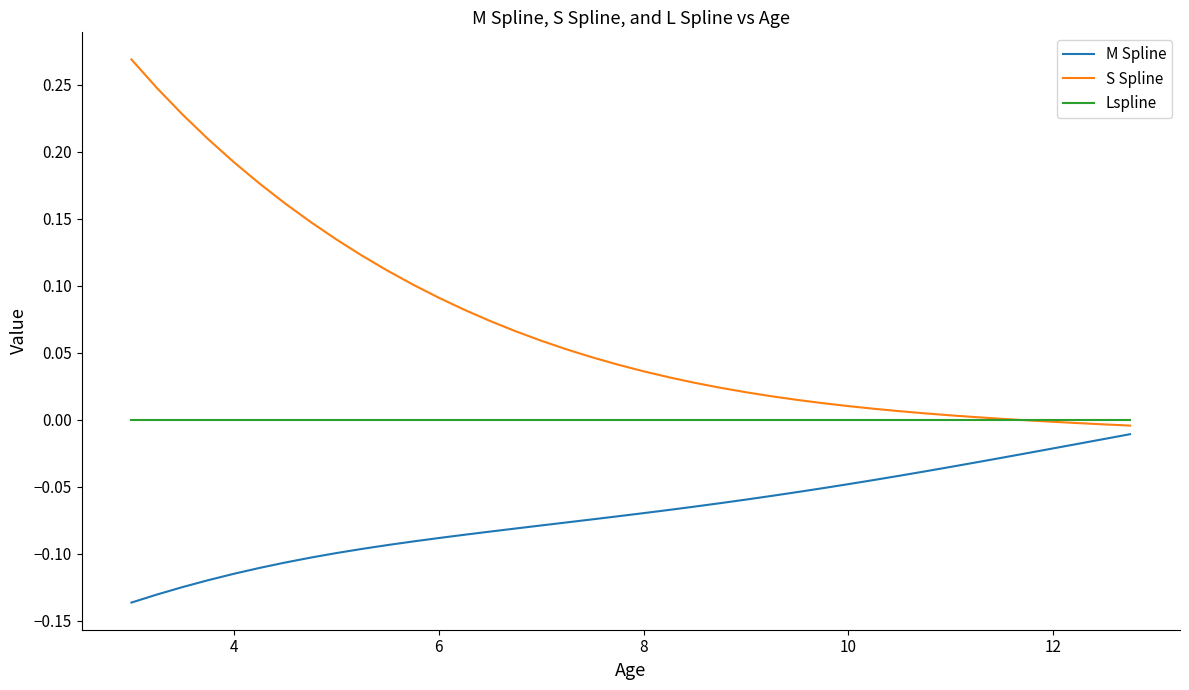

Is this an area chart (filled region under the line)?

No